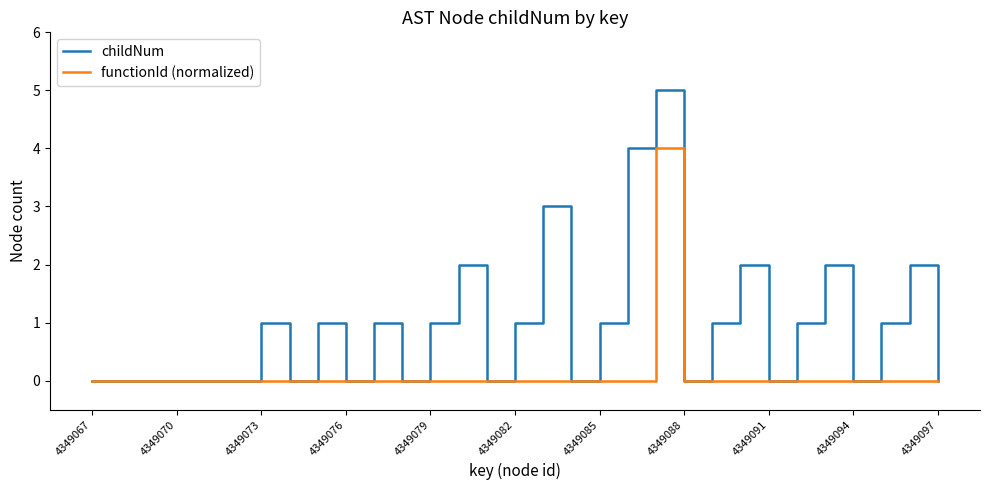

What is the maximum value for childNum?

5